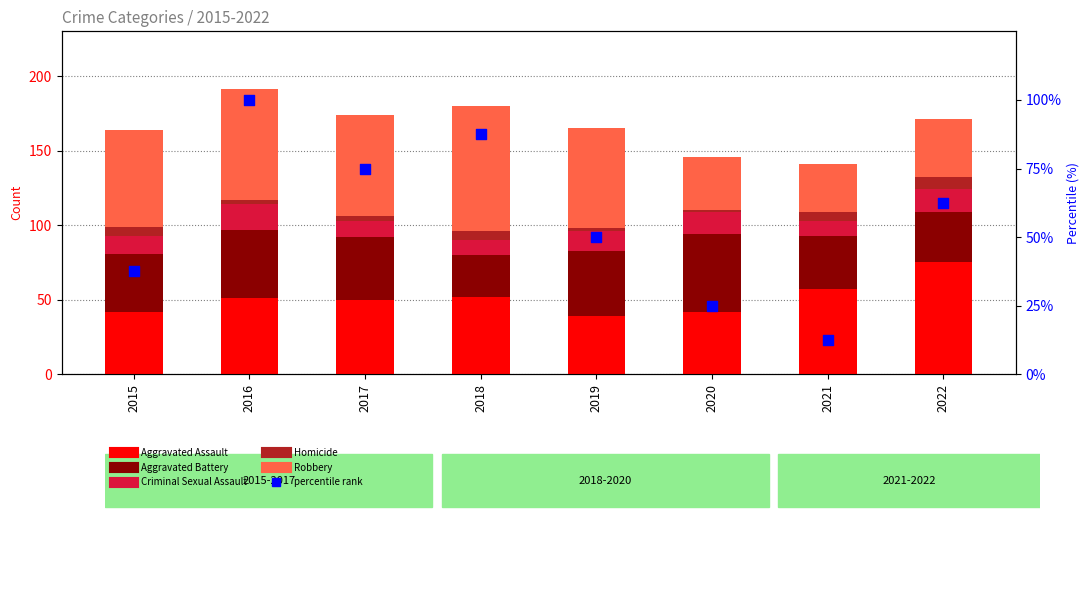

What is the total value across all series at 2018?

267.5